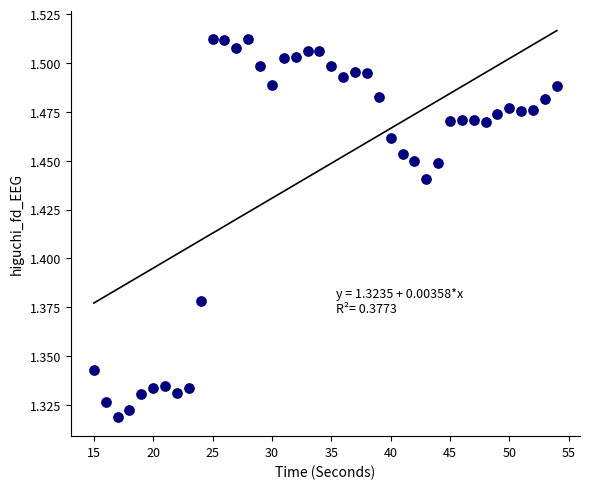

What is the range of X values (max minus min)?

39.0